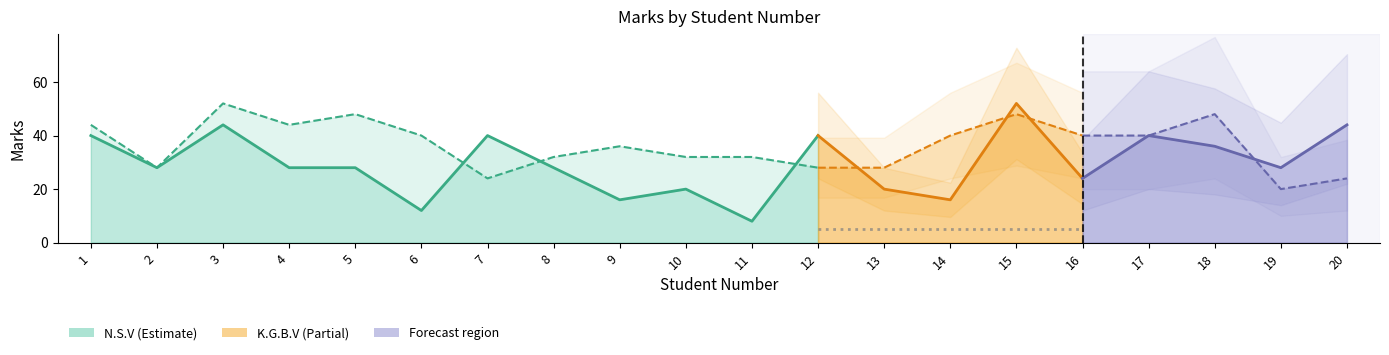

Which label corresponds to the smallest value in the chart?

11